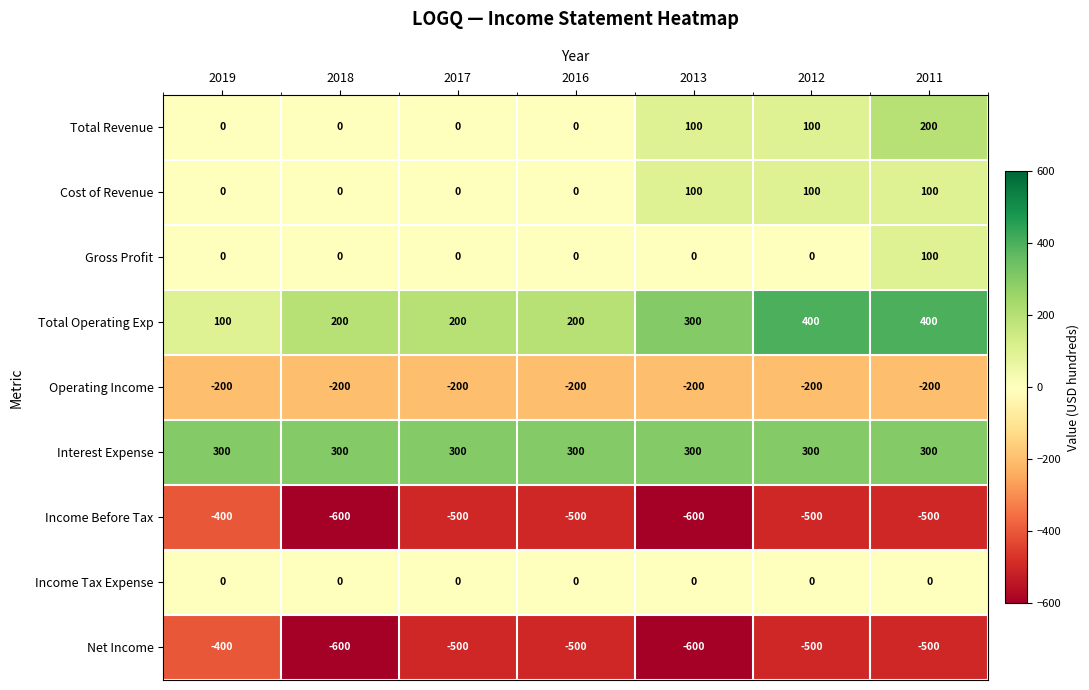

At which category is the sum across all series the highest?

2011